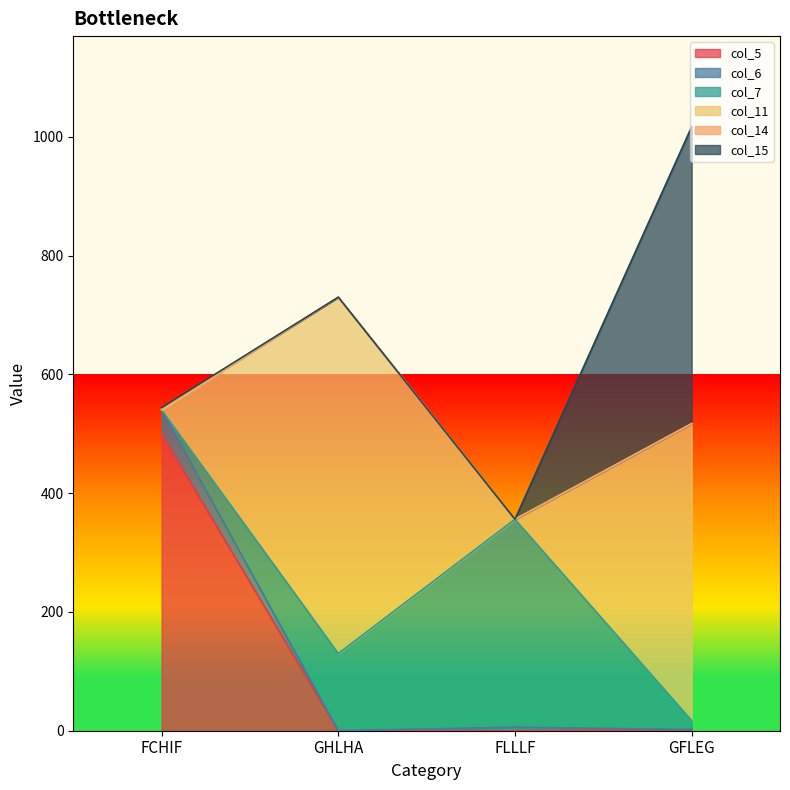

What is the value of the col_7 point at the 2nd from the left?

130